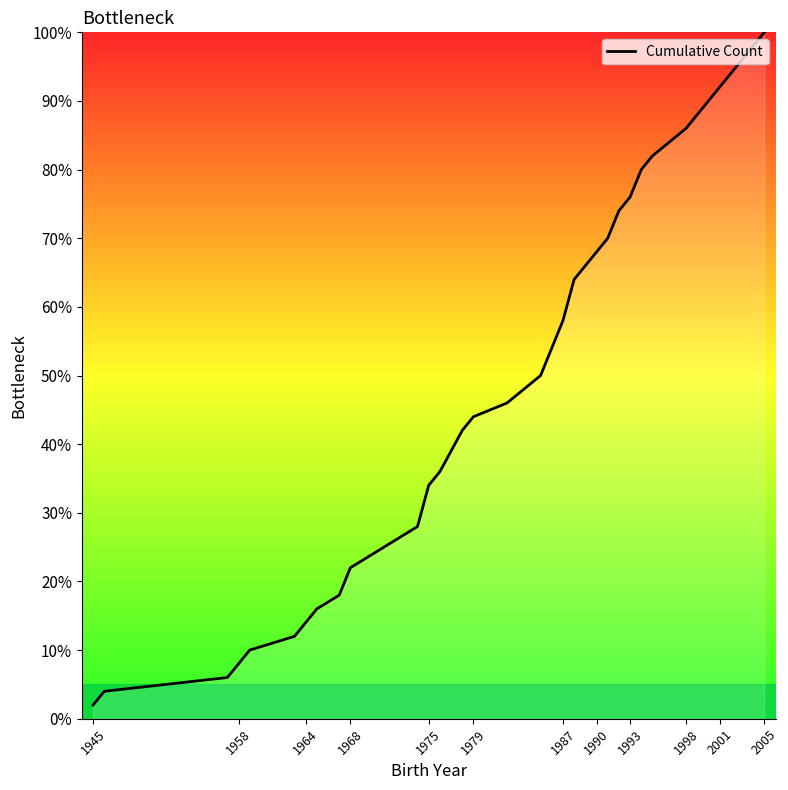

What is the maximum value shown in the chart?

100.0